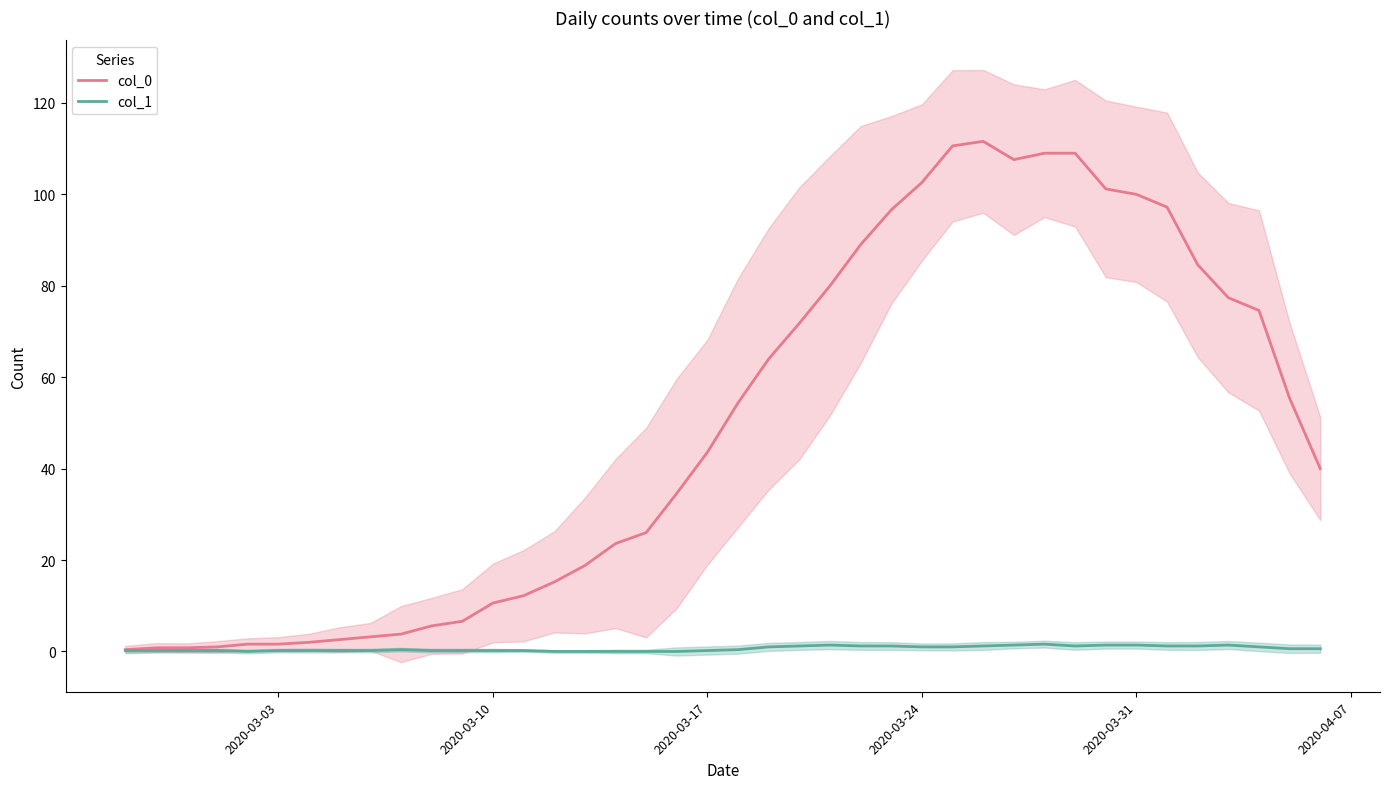

What are all the series names shown in the legend?

col_0, col_1